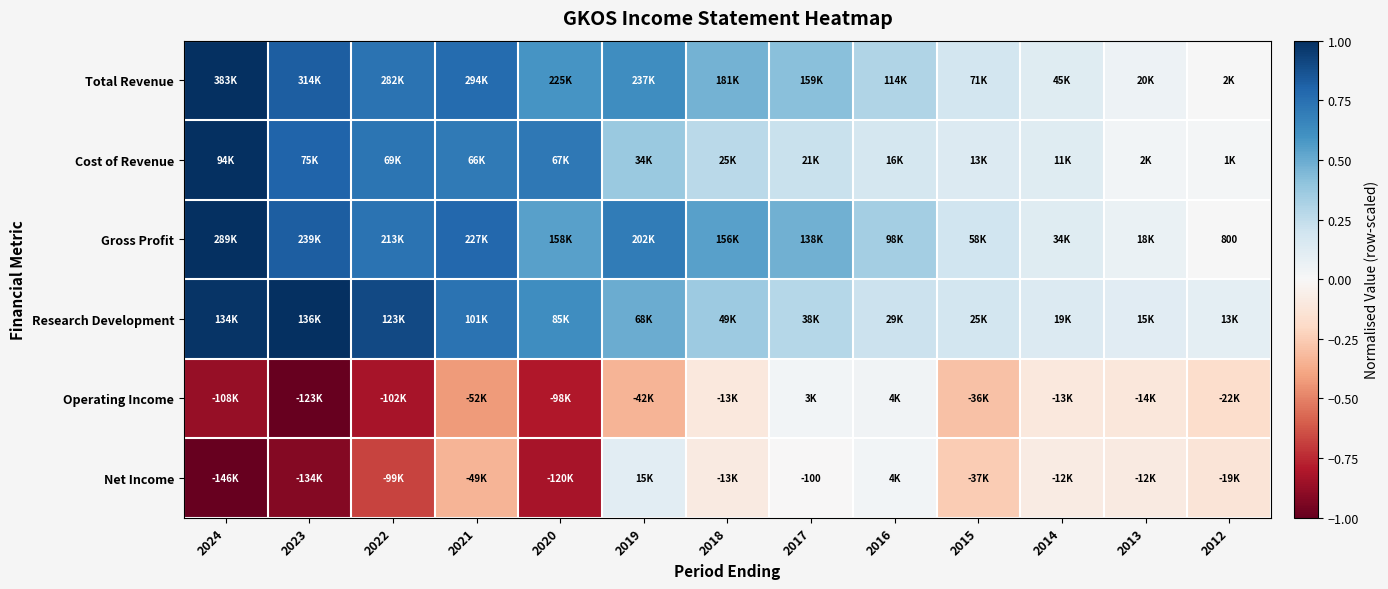

Is it true that Research Development equals 0.5 at 2019?

True